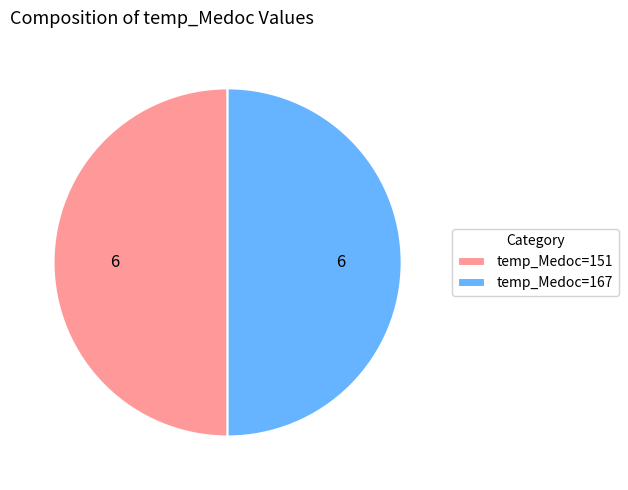

How many slices are in this pie chart?

2